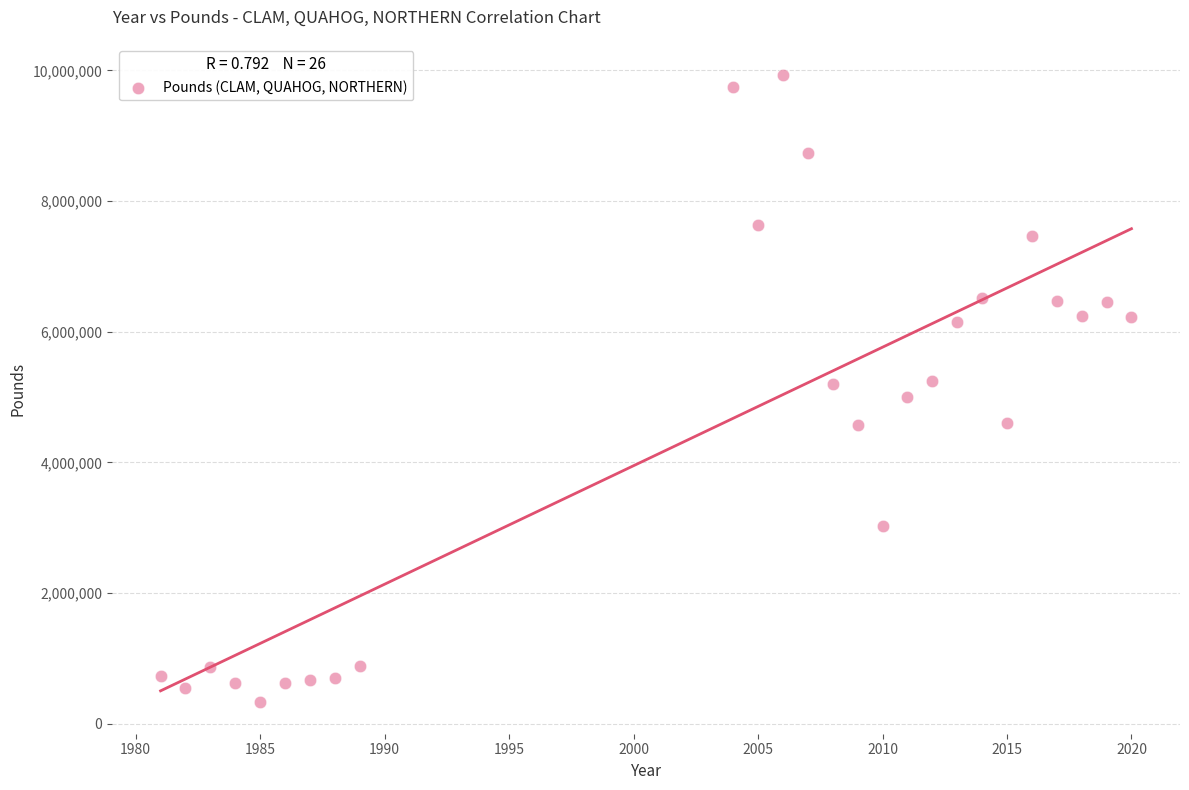

What is the range of X values (max minus min)?

39